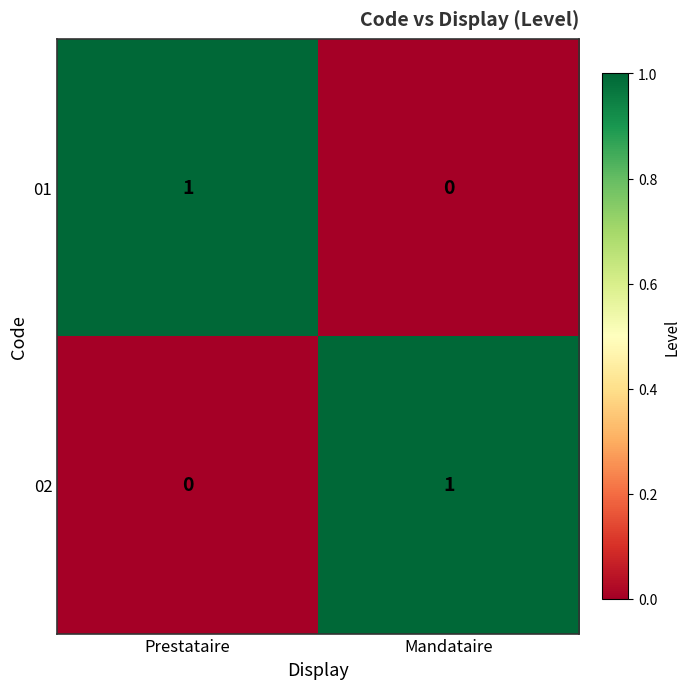

Where is 02 nearest to the value 0?

Prestataire